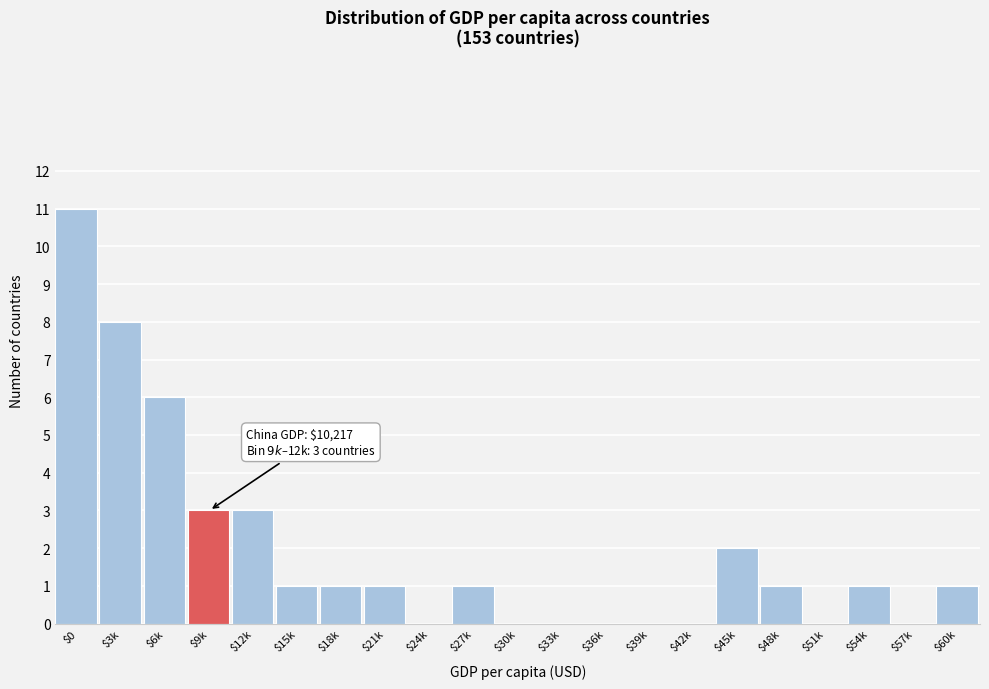

Is it true that the value at $33k is 0?

True